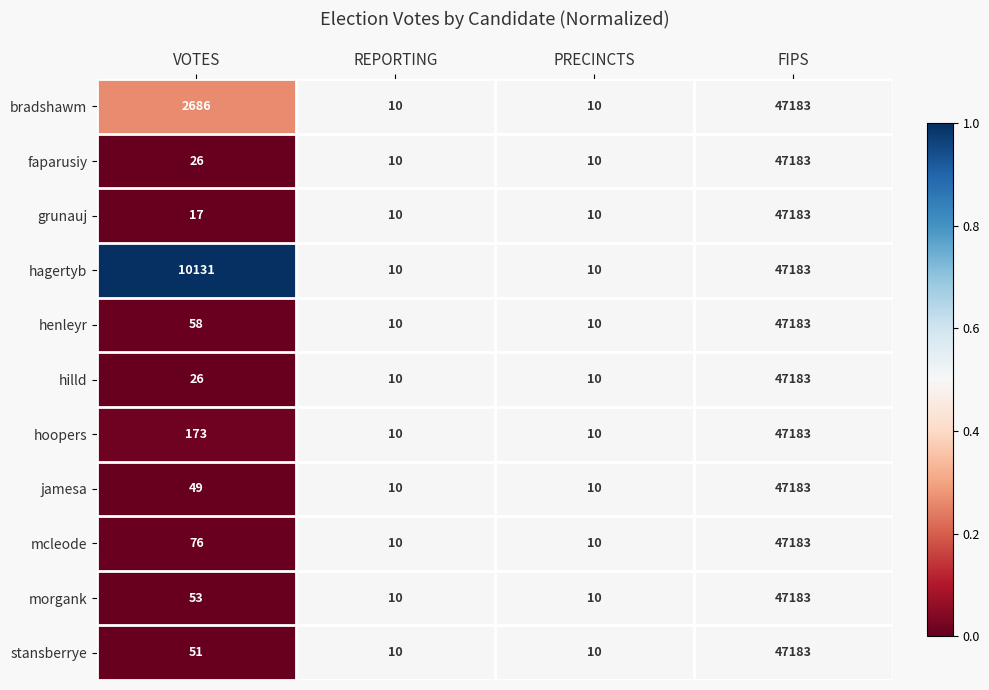

Which series has the largest total across all categories?

hagertyb